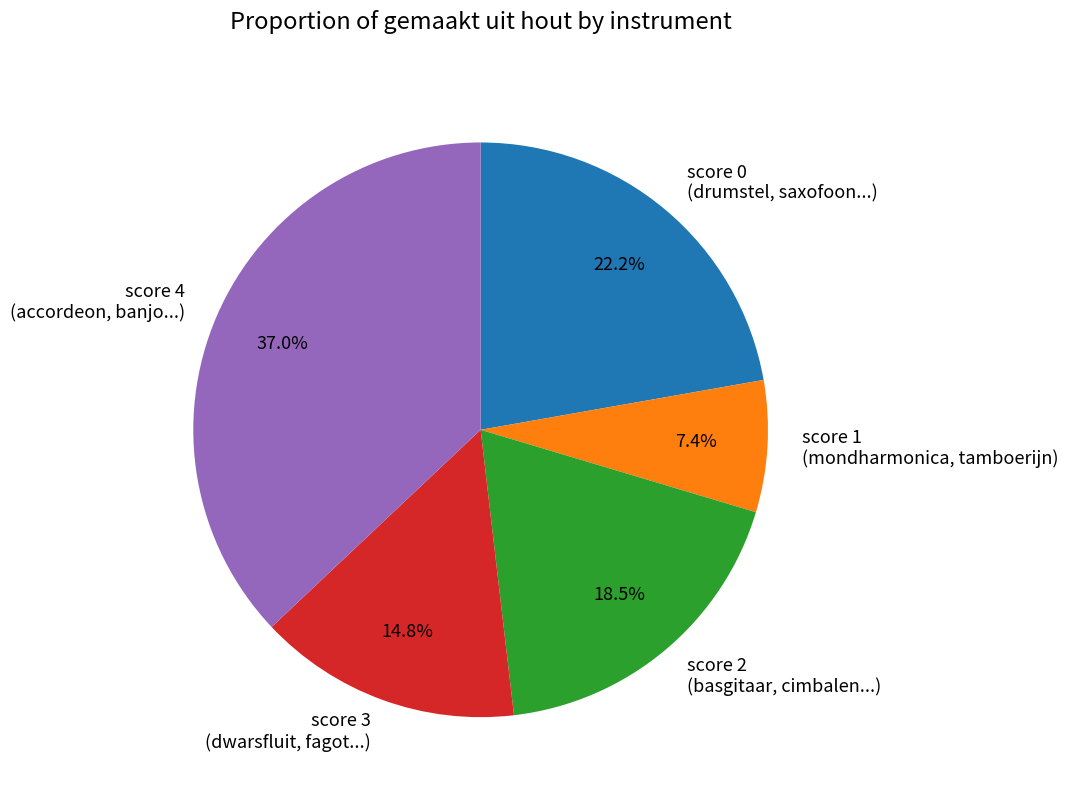

To the nearest percent, what is the average slice percentage?

20%